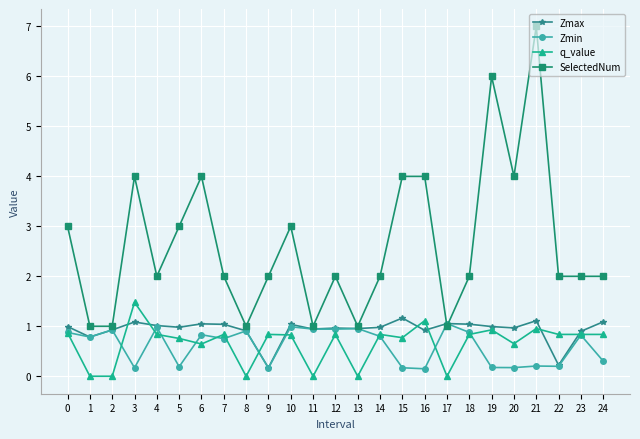

What is the greatest value displayed?

7.0